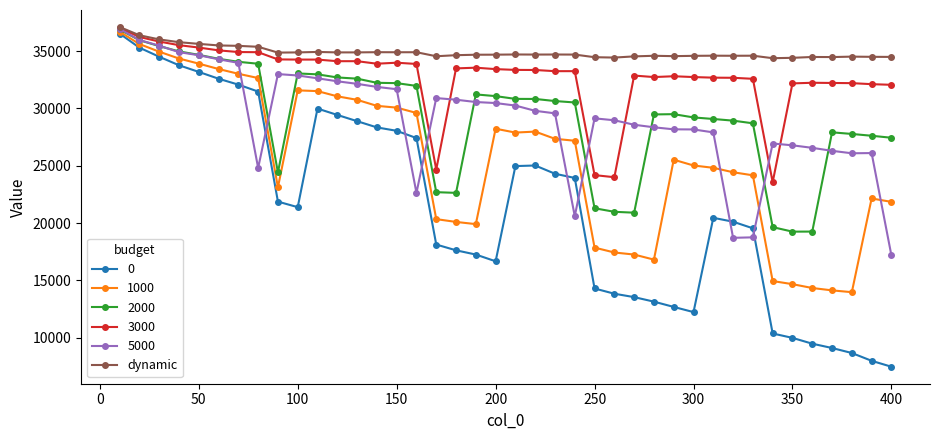

What is the value of the 0 point at the 24th from the left?

23939